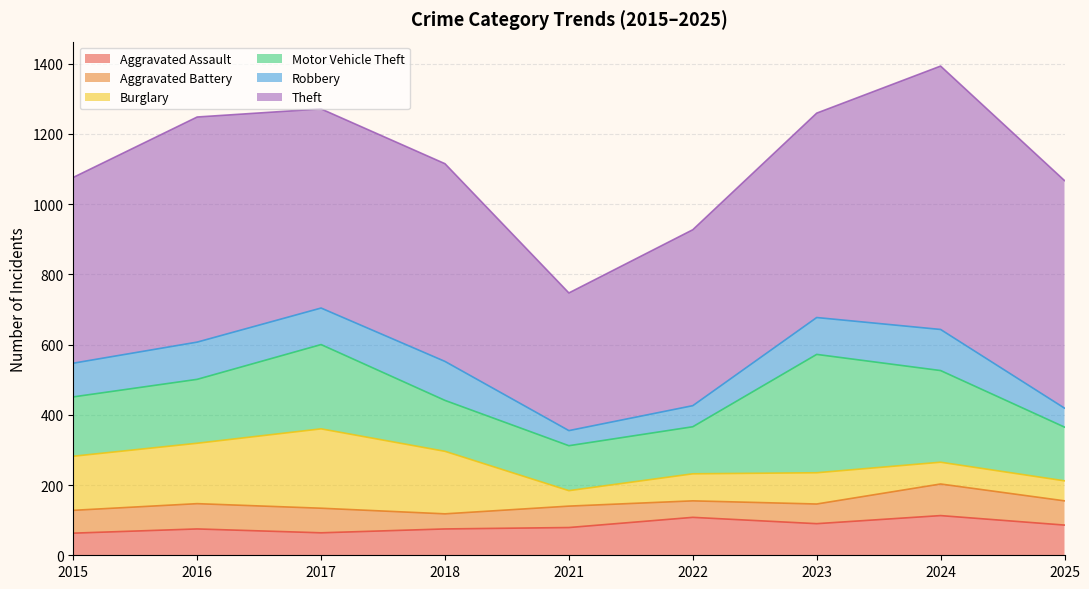

How many values in the Aggravated Assault series exceed 79?

4